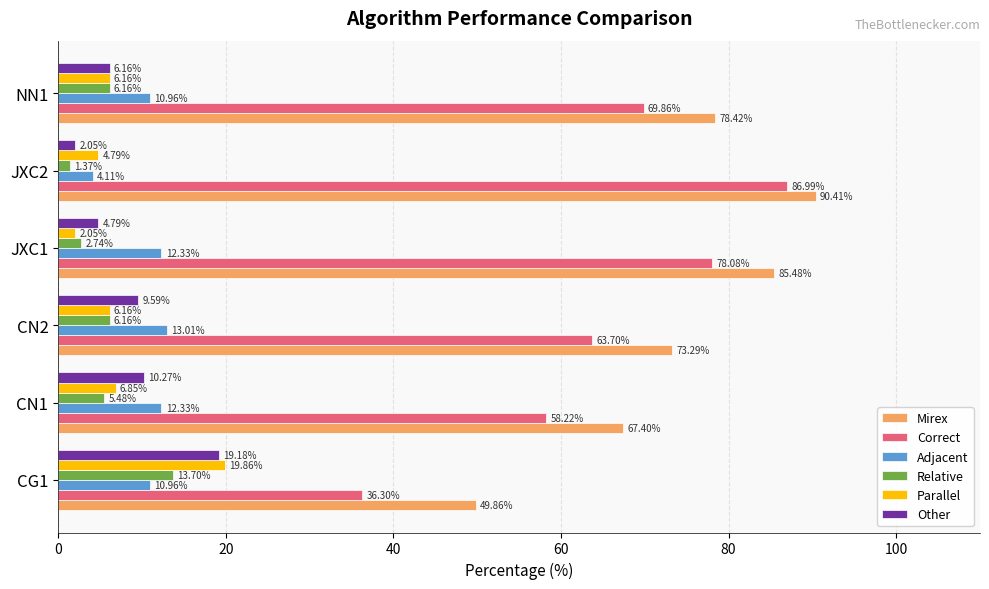

Count the number of data series in this chart.

6